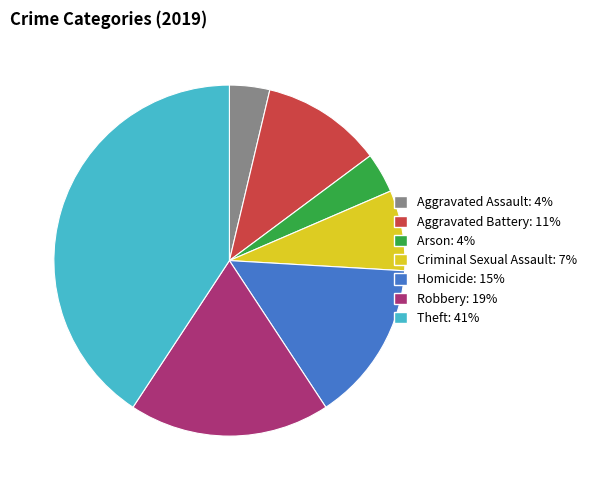

Between Aggravated Battery and Homicide, which is larger?

Homicide